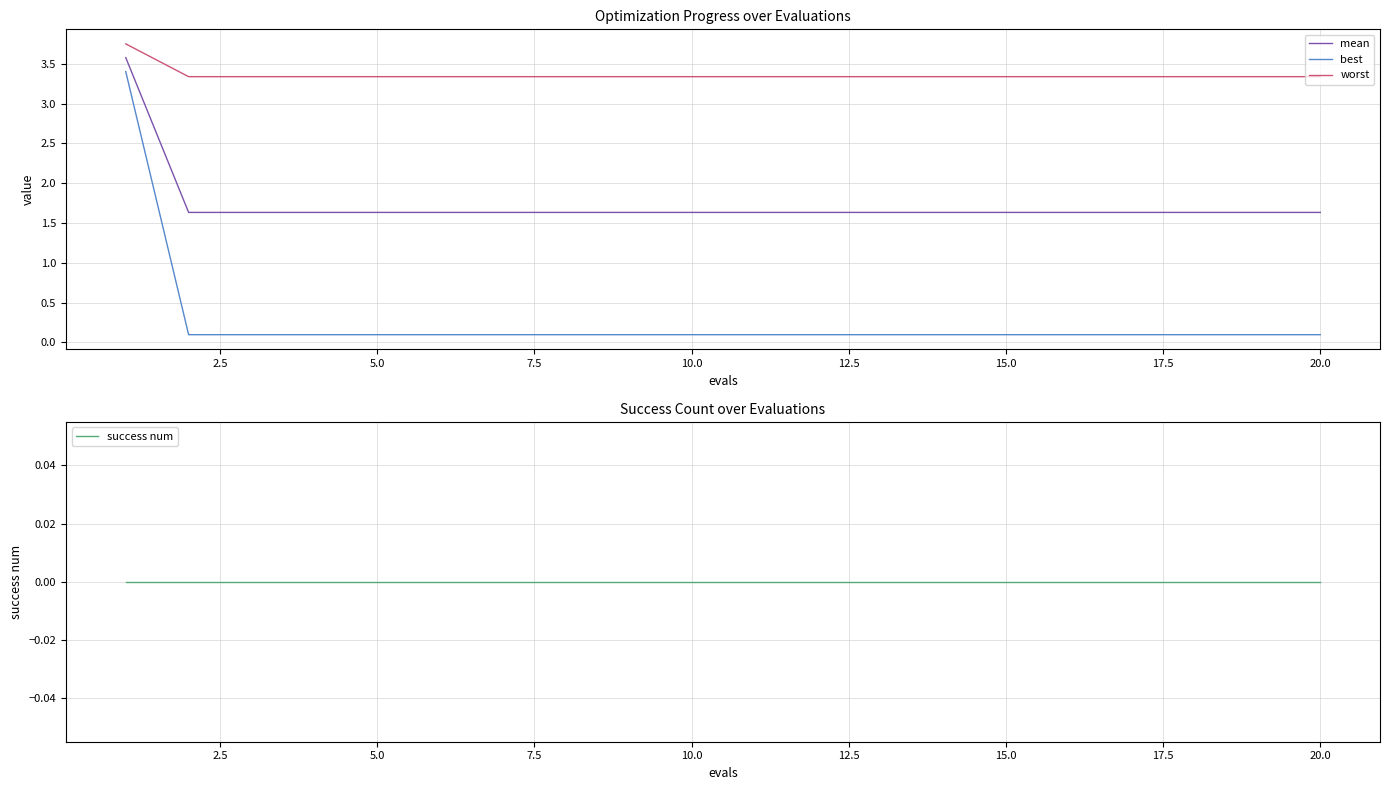

How many series are shown in this chart?

4